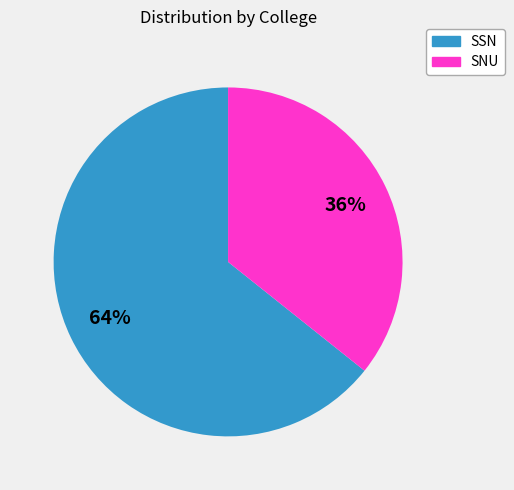

Does any single category account for the majority?

Yes